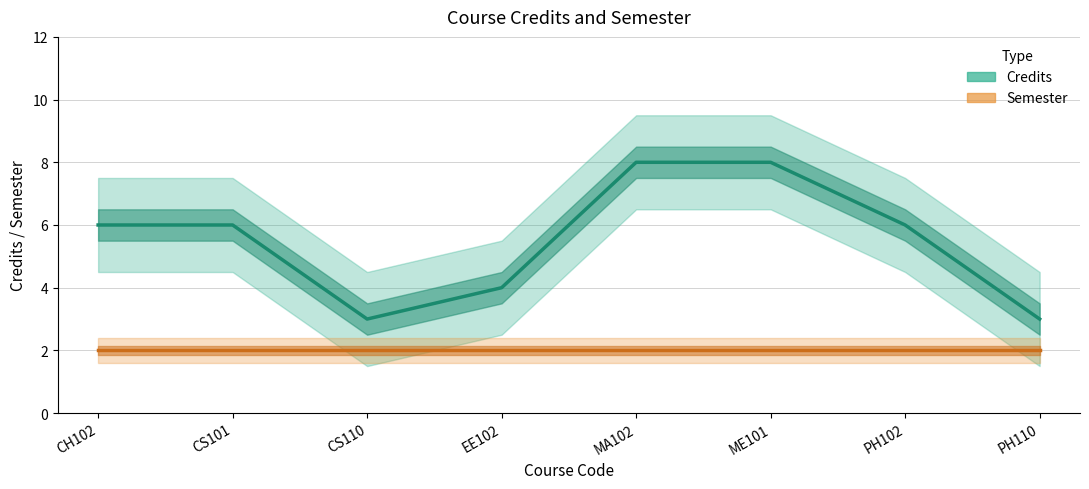

Count the number of categories in the chart.

8